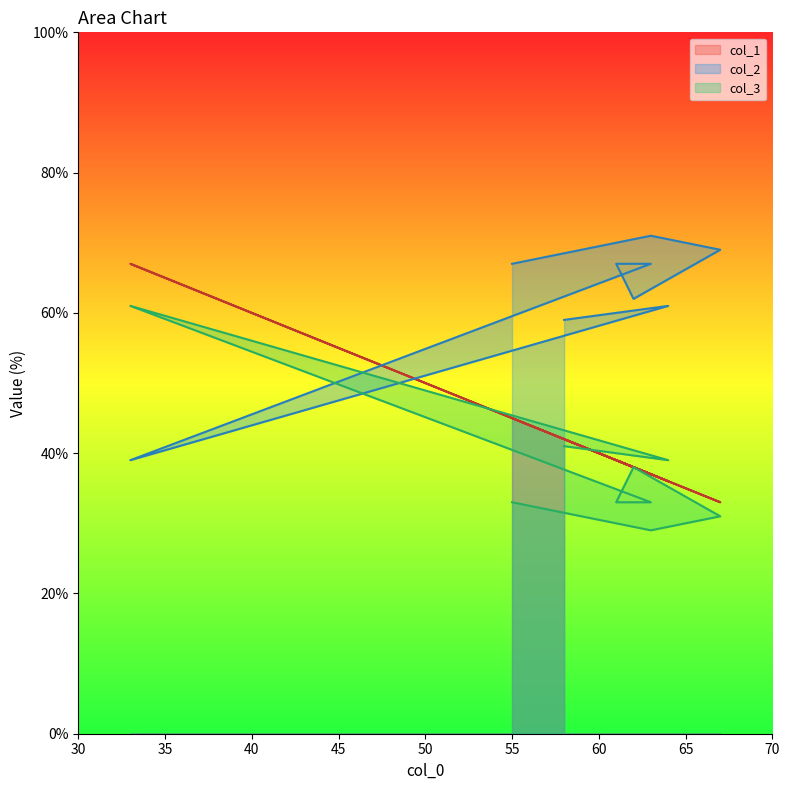

Which series ends up on top after the final intersection of col_3 and col_2?

col_2